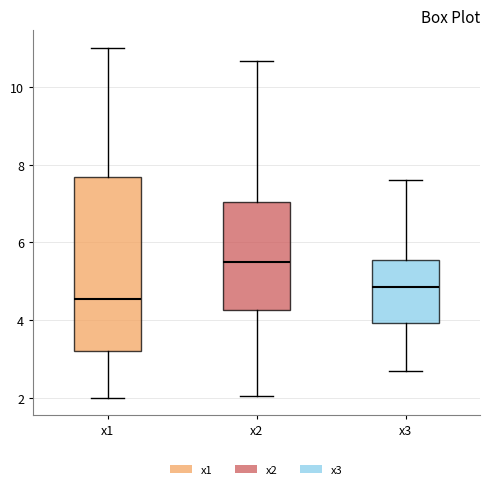

Where is the upper edge of the box for x1 on the y-axis? The values are not printed on the chart, so give them approximately, as read against the axis.

7.6